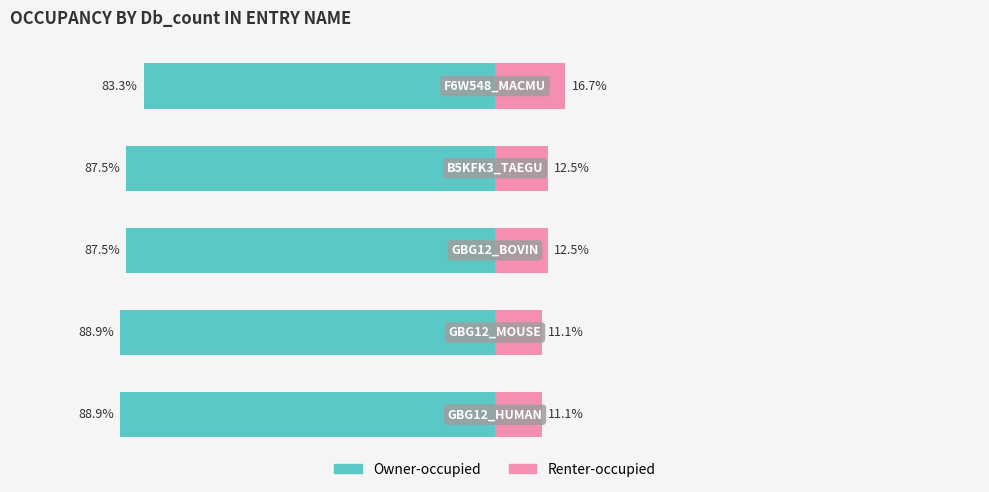

What is the sum of all Owner-occupied values?

-436.1